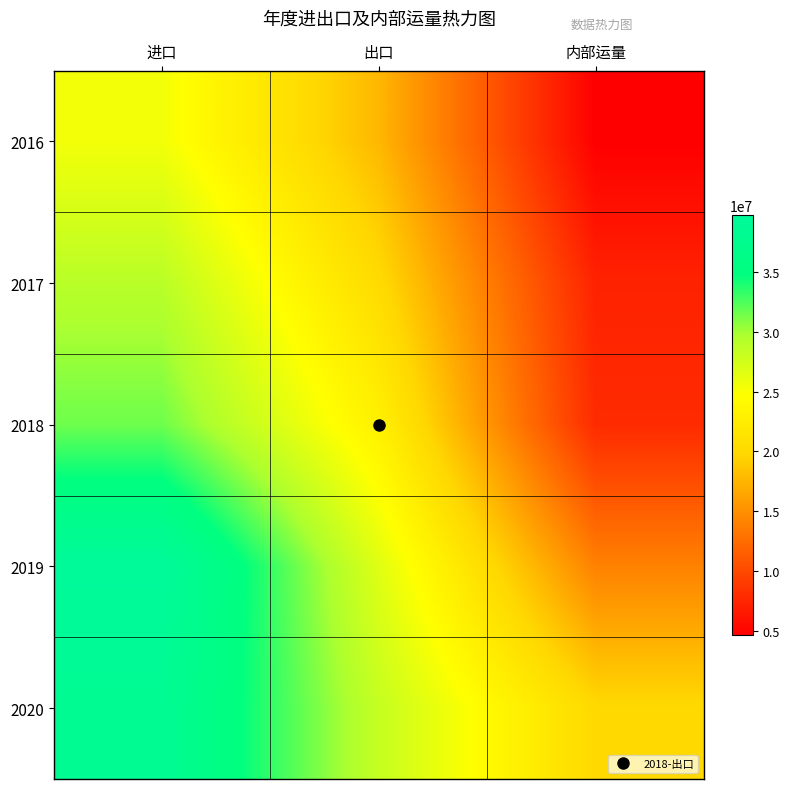

What is the difference between the highest and lowest values at 内部运量?

15338120.3